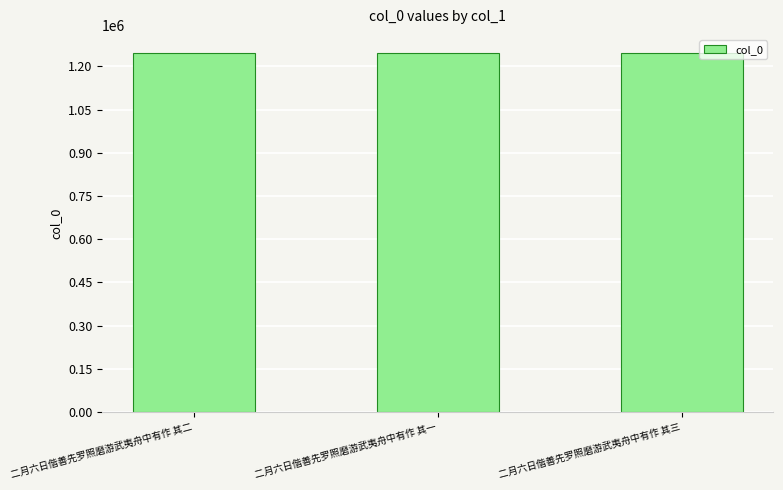

Does the chart contain any negative values?

No